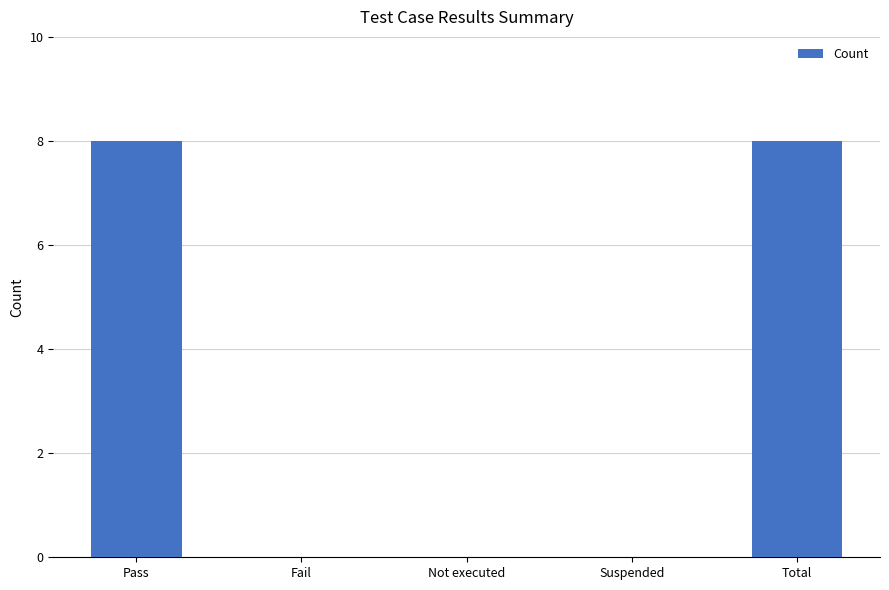

Reading right to left, list all the values displayed in this chart.

Total=8	Suspended=0	Not executed=0	Fail=0	Pass=8